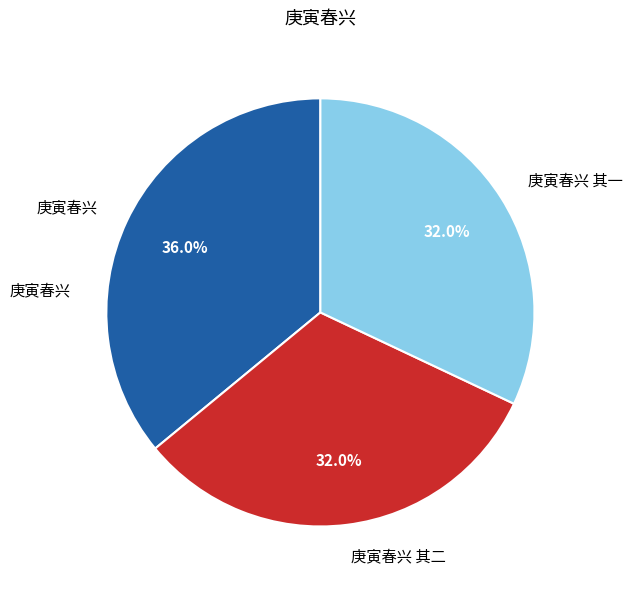

True or false: 庚寅春兴 accounts for 45% of the total.

False